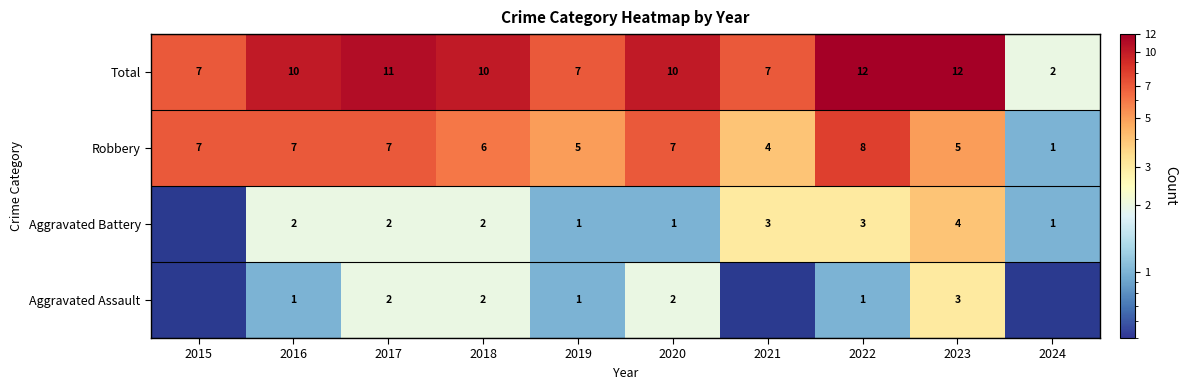

Count the number of data series in this chart.

4